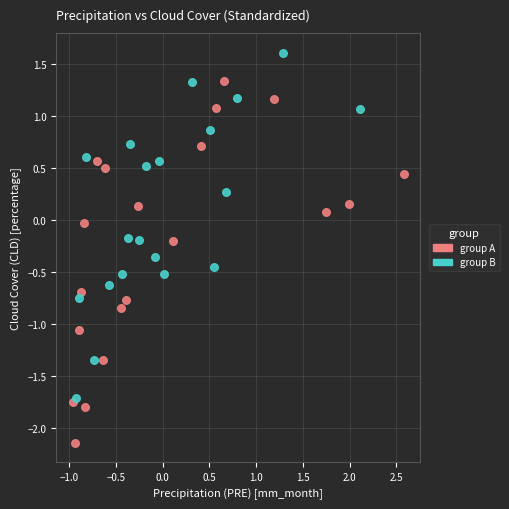

Which series contains the highest Y value?

group B